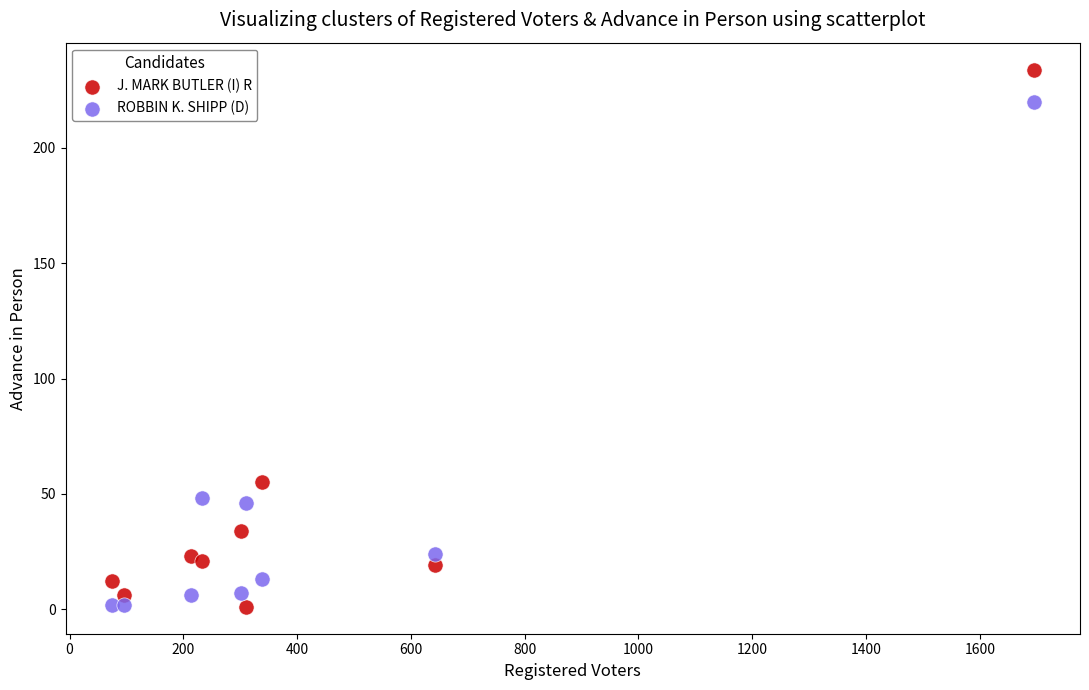

Which series has the largest Y range (max minus min)?

J. MARK BUTLER (I) R